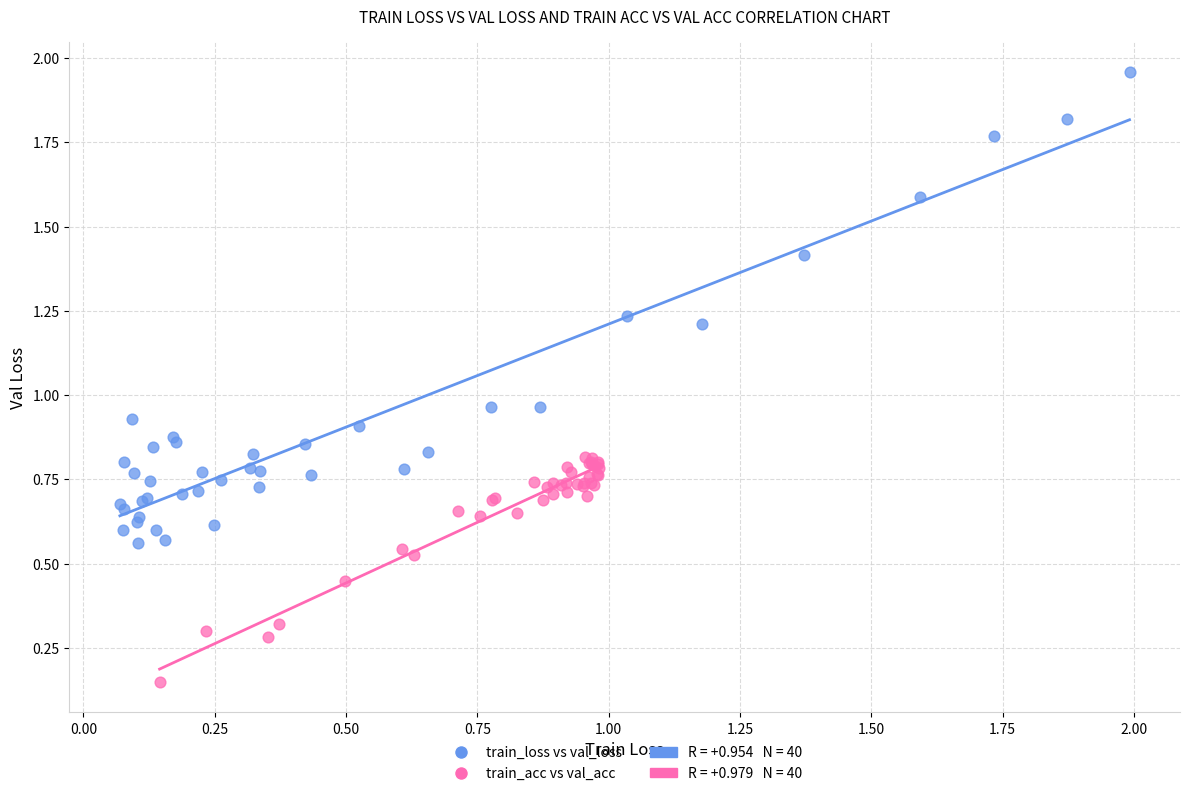

Which series reaches the maximum Y coordinate?

train_loss vs val_loss